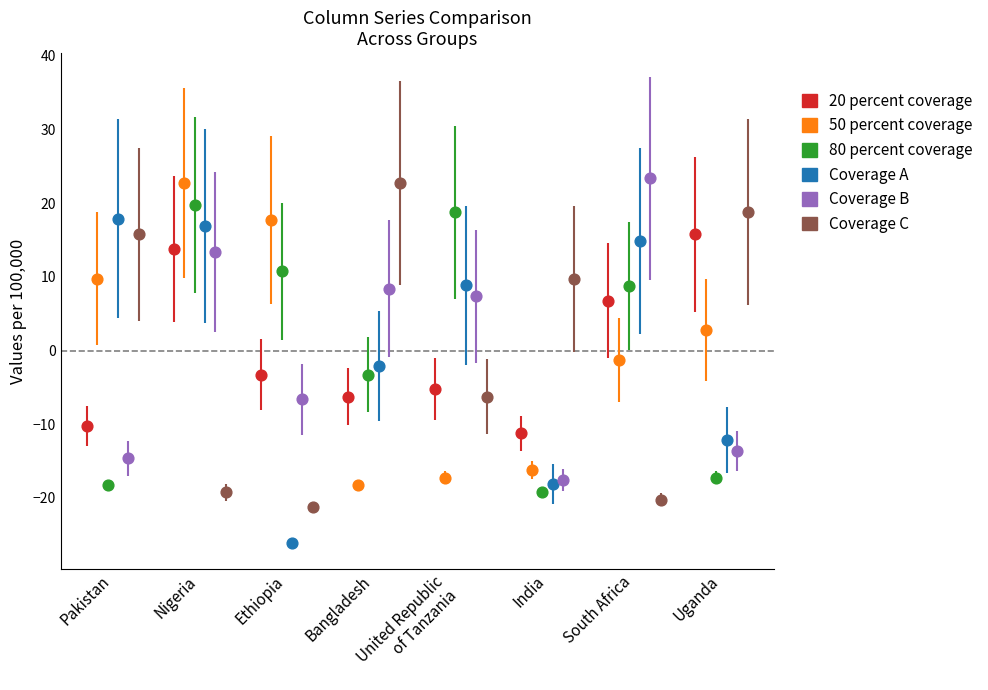

Which series contains the lowest Y value?

Coverage A